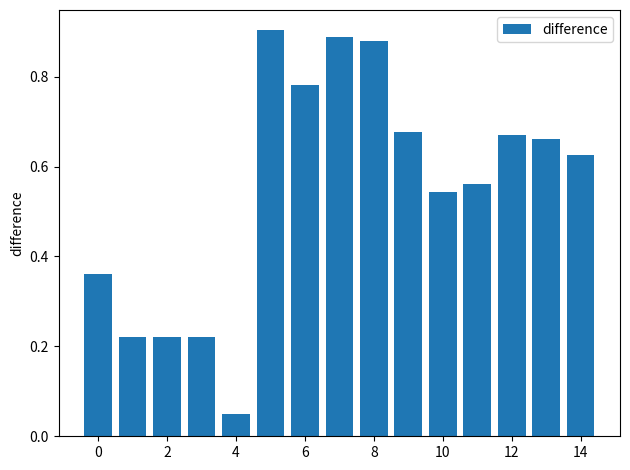

What is the sum of all values?

8.3